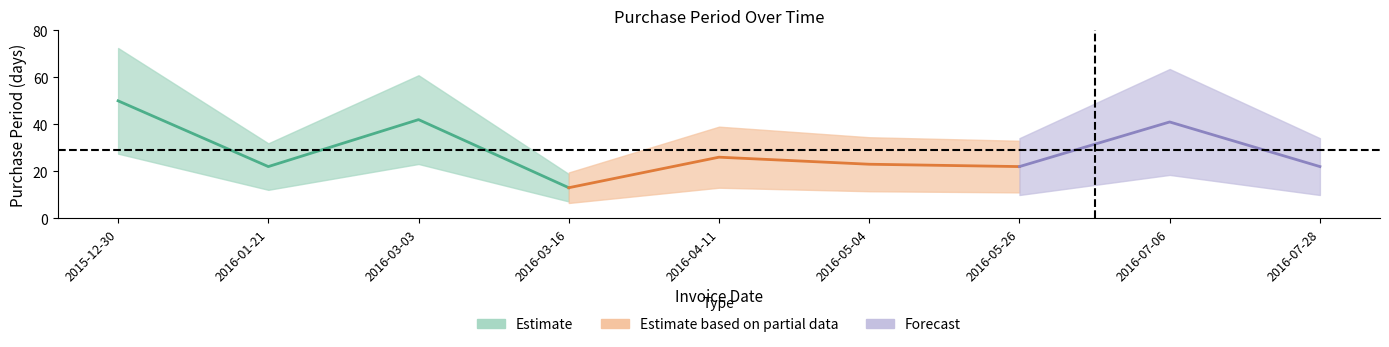

Which has a higher value, 2016-01-21 or 2016-03-16?

2016-01-21